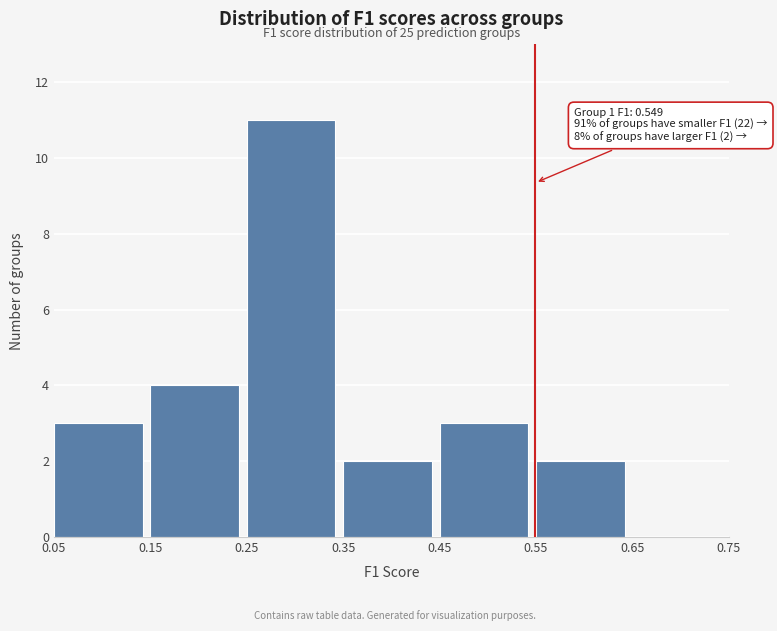

Over which range of the x-axis is the bar tallest?

0.25 to 0.35